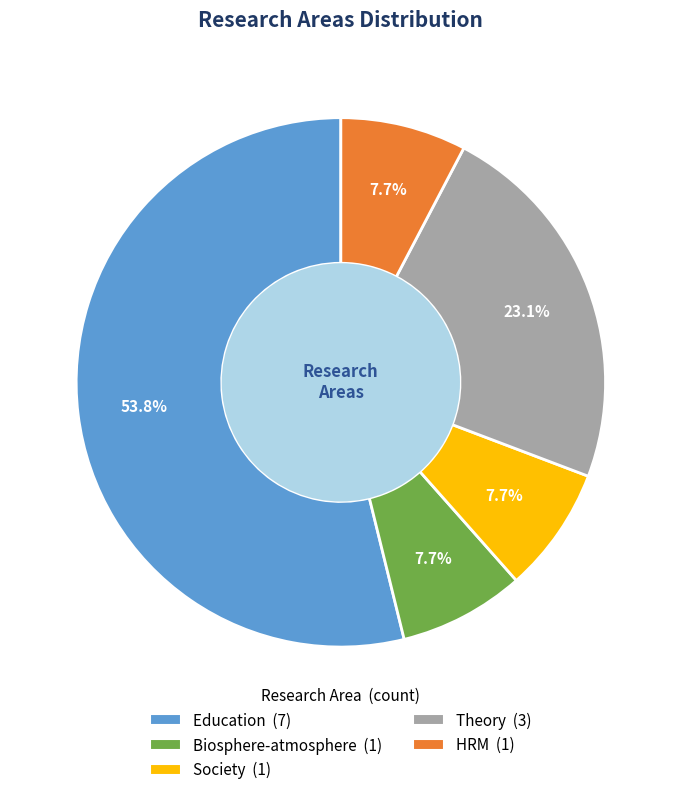

Is HRM the majority of the pie?

No